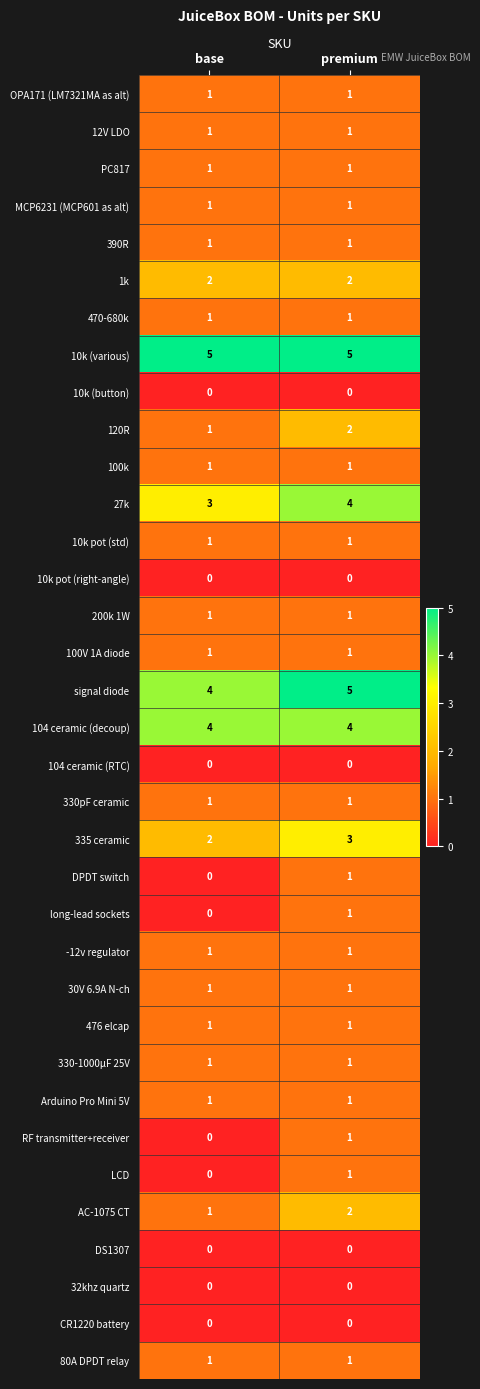

What is the sum of the signal diode values at base and premium?

9